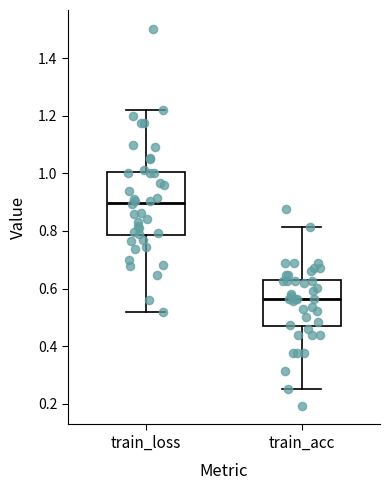

Where is the lower edge of the box for train_acc on the y-axis? The values are not printed on the chart, so give them approximately, as read against the axis.

0.46